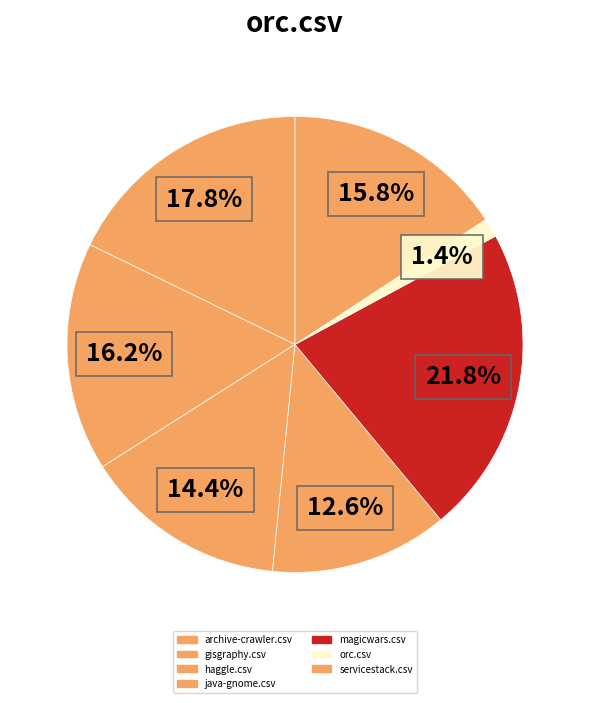

To the nearest percent, what is the average slice percentage?

14%